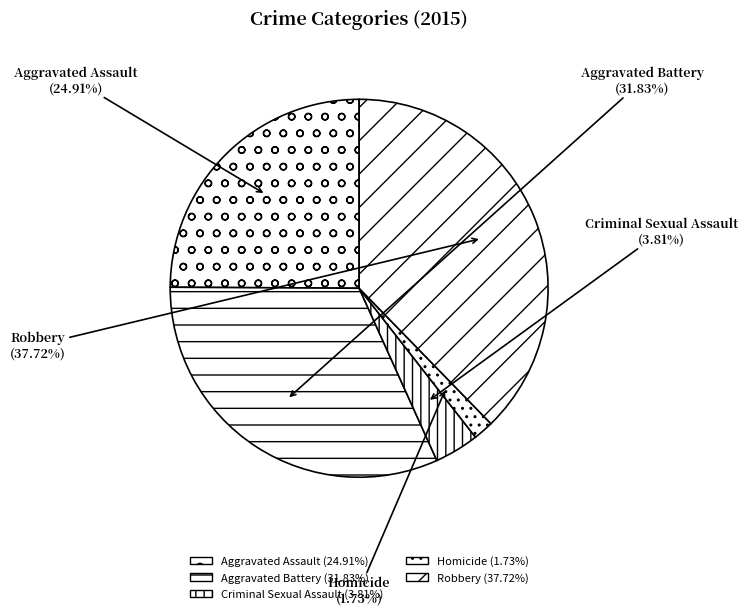

To the nearest percent, what is the difference between the Homicide and Aggravated Assault slice percentages?

23%